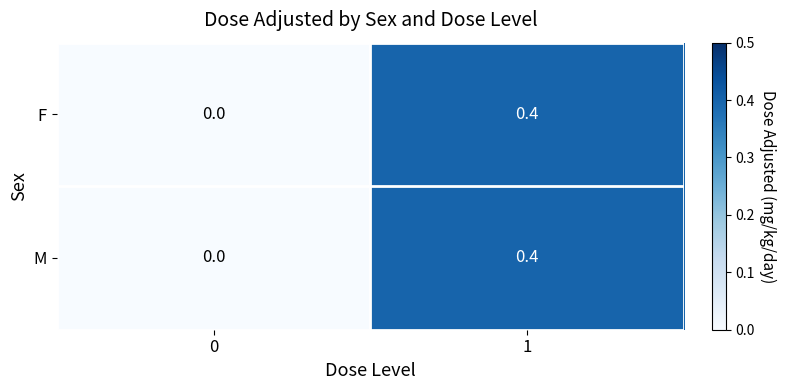

The value of F at 0 is 0.3. True or false?

False